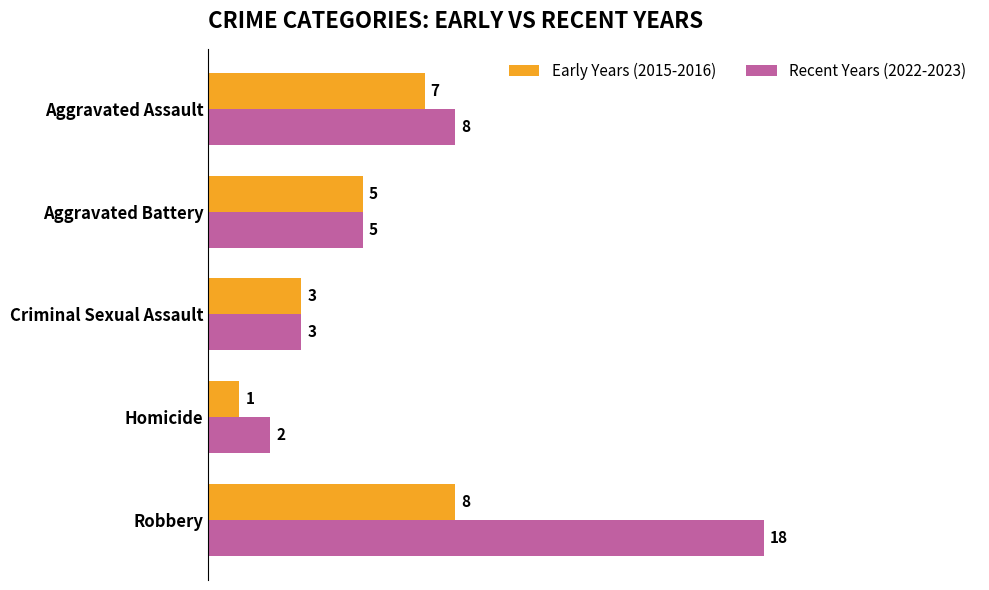

What is the difference between the maximum and second lowest values in the Early Years (2015-2016) series?

5